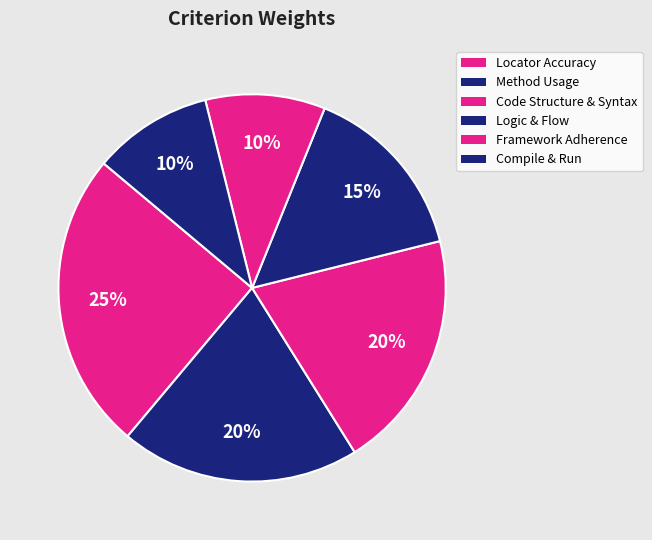

Rank the categories by value from highest to lowest.

Locator Accuracy, Method Usage, Code Structure & Syntax, Logic & Flow, Framework Adherence, Compile & Run